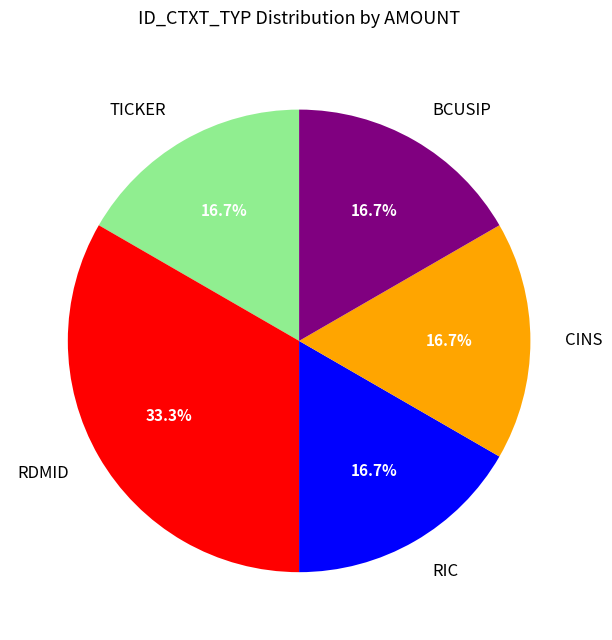

Is there a majority slice in this chart?

No